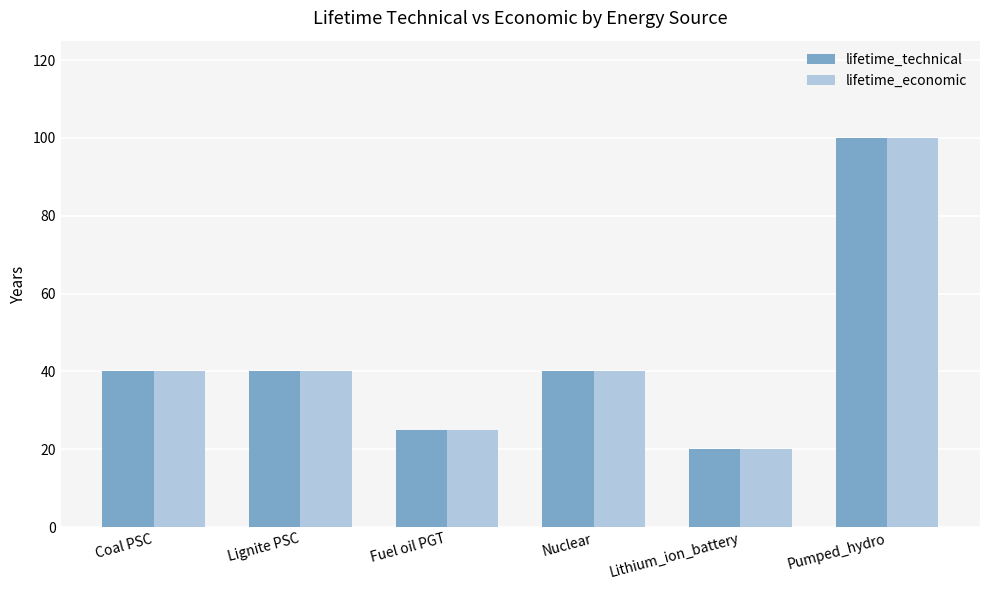

The value of lifetime_economic at Lignite PSC is 64. True or false?

False